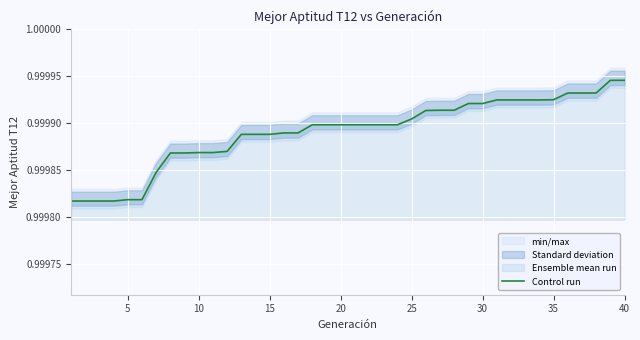

How many lines are shown in the chart?

1